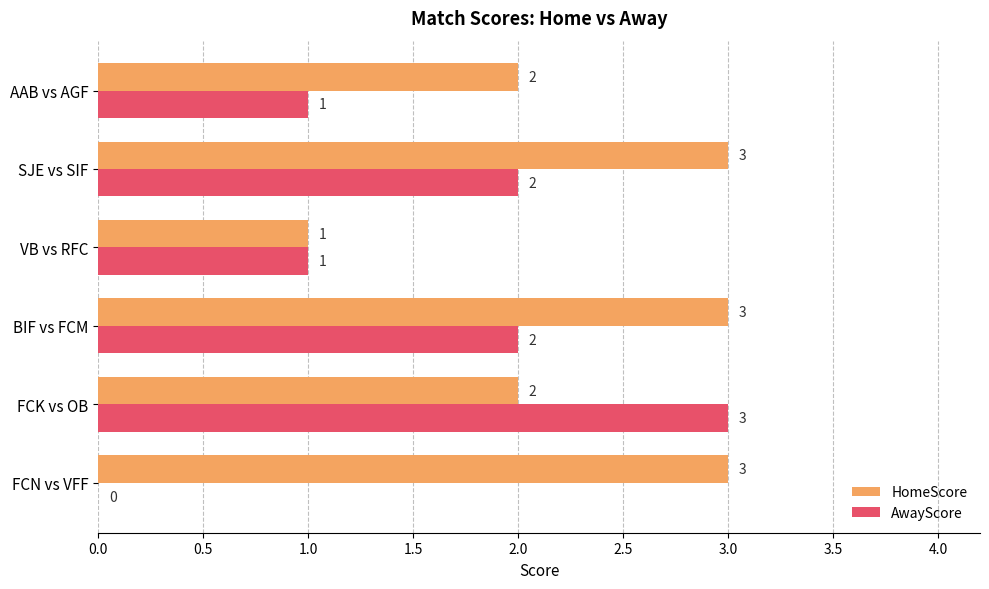

The value of AwayScore at BIF vs FCM is 3. True or false?

False